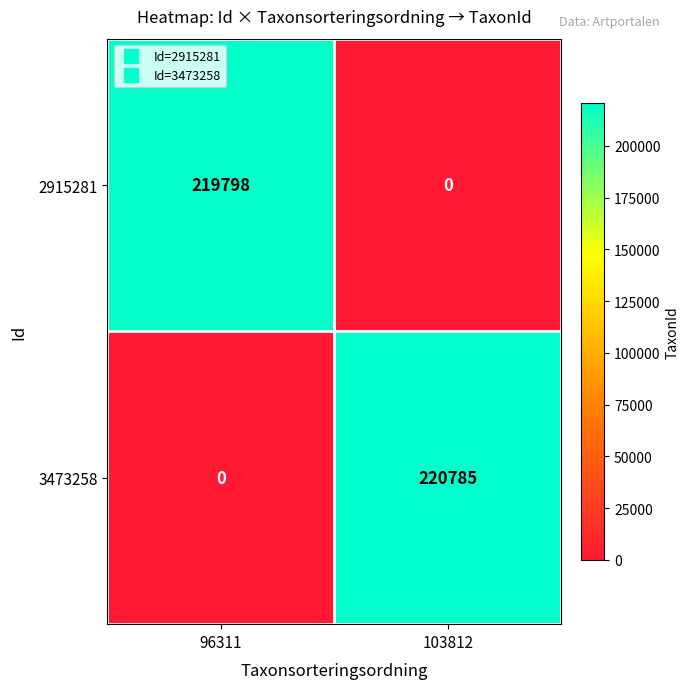

List the series in order of their overall mean, highest first.

3473258, 2915281